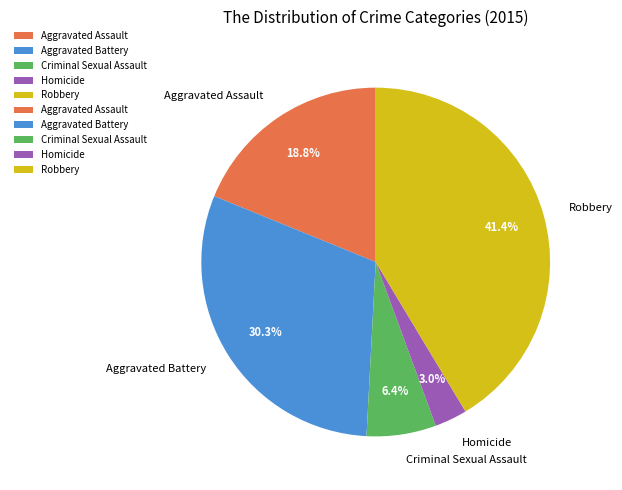

Which has a higher value, Robbery or Aggravated Assault?

Robbery